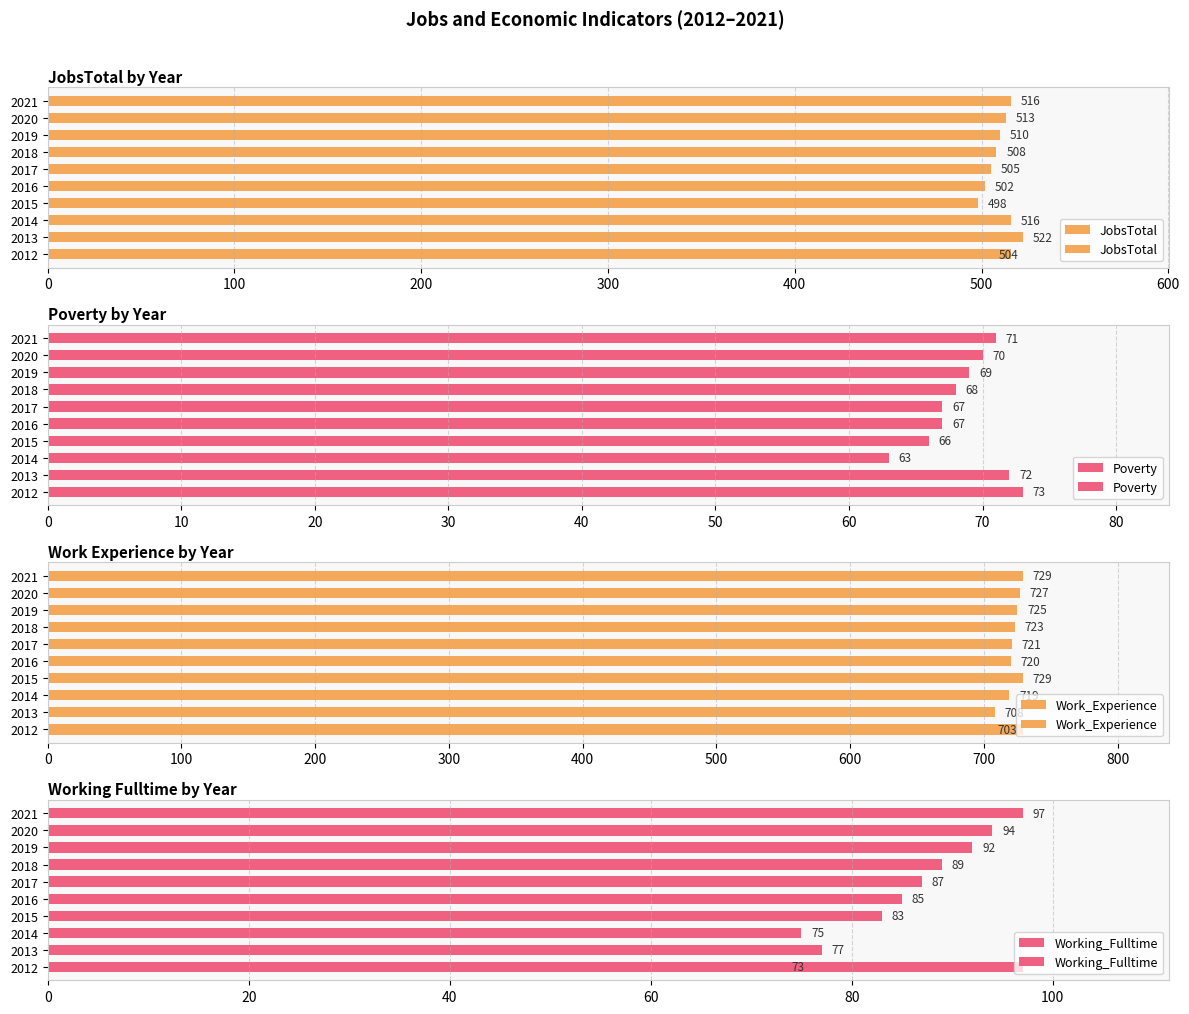

The JobsTotal series shows 111 at 2021. True or false?

False